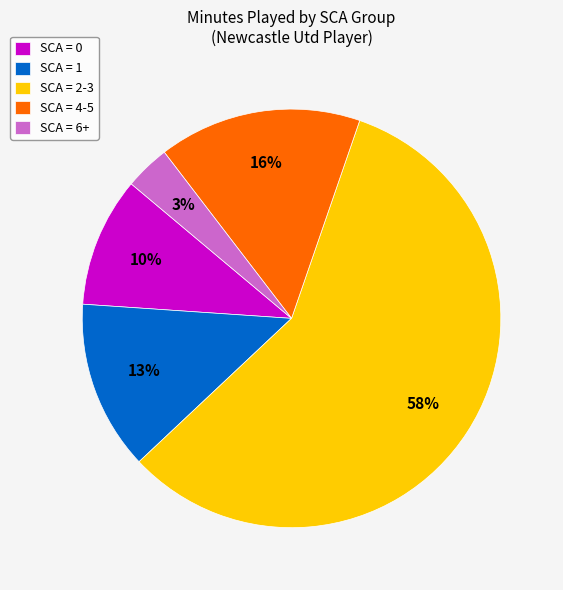

Is the sum of SCA = 6+ and SCA = 4-5 greater than half?

No